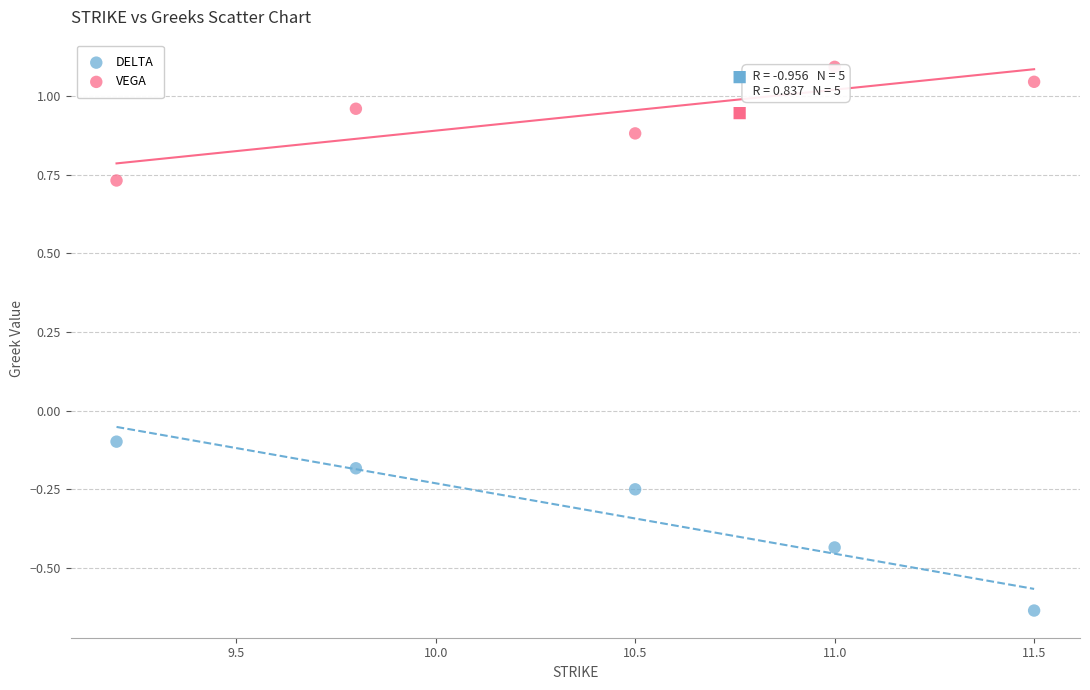

Which series has the widest spread of Y values?

DELTA